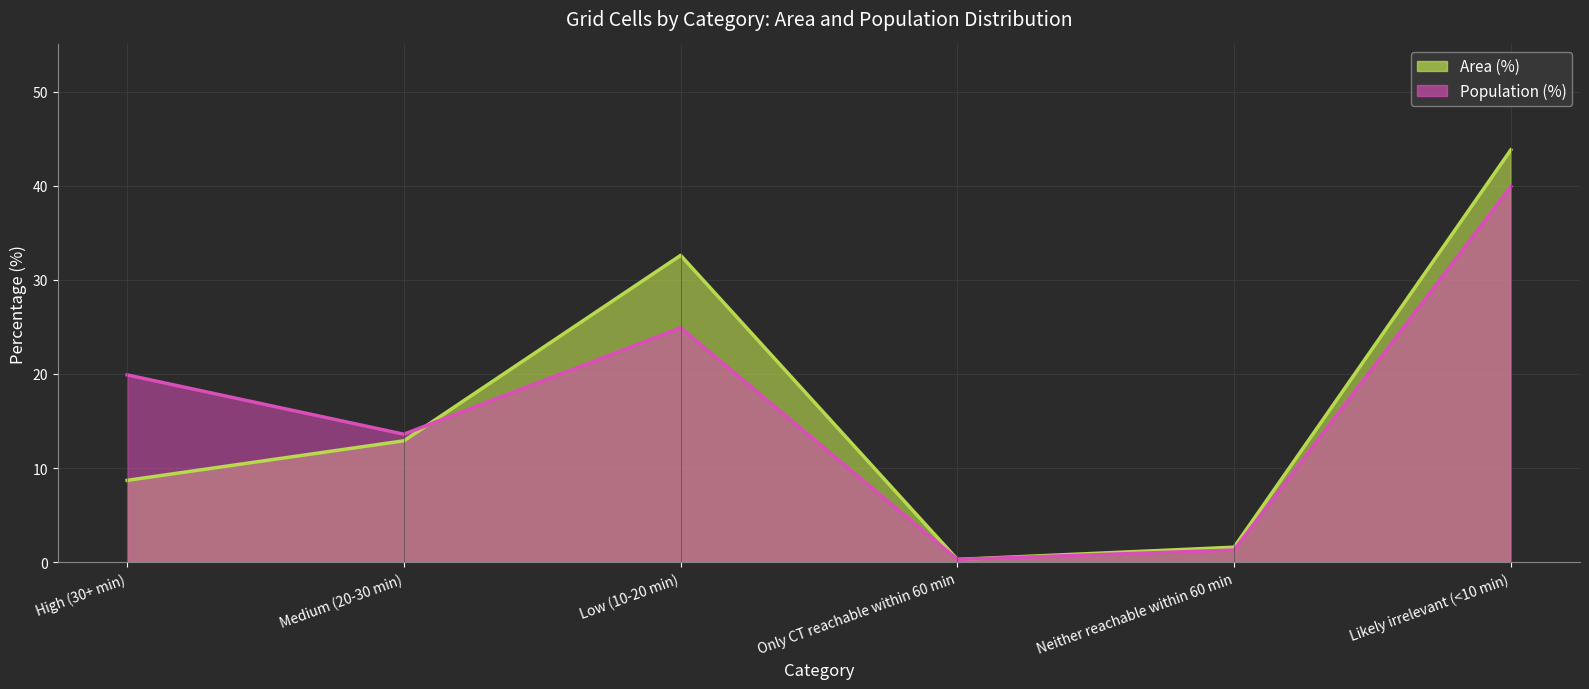

What is the average value of the Population (%) series?

16.6